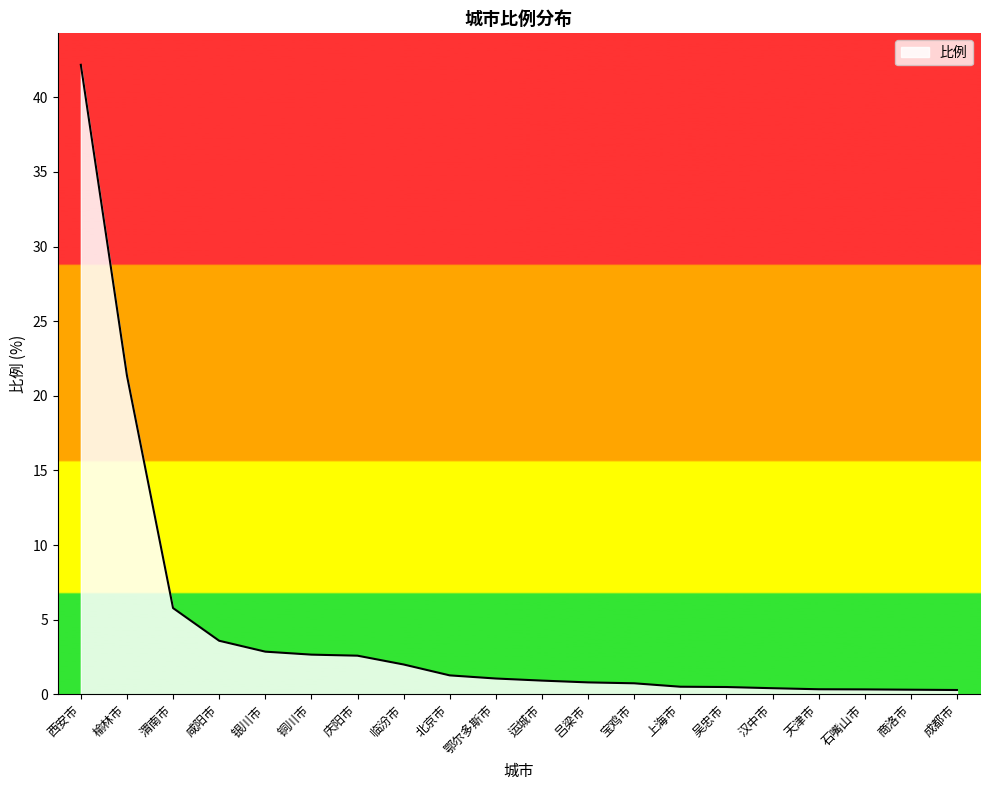

Between 北京市 and 石嘴山市, which is larger?

北京市